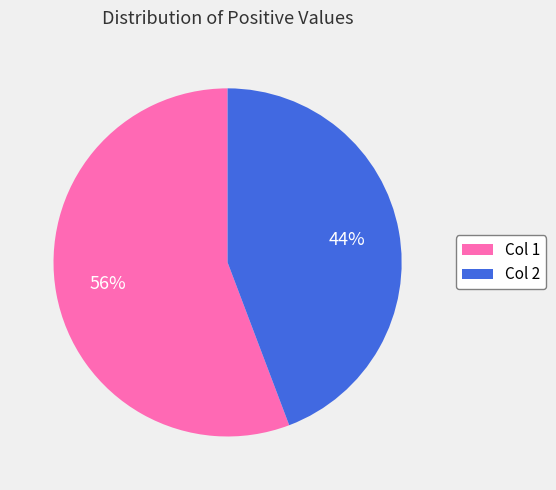

To the nearest percent, what is the combined percentage of Col 1 and Col 2?

100%